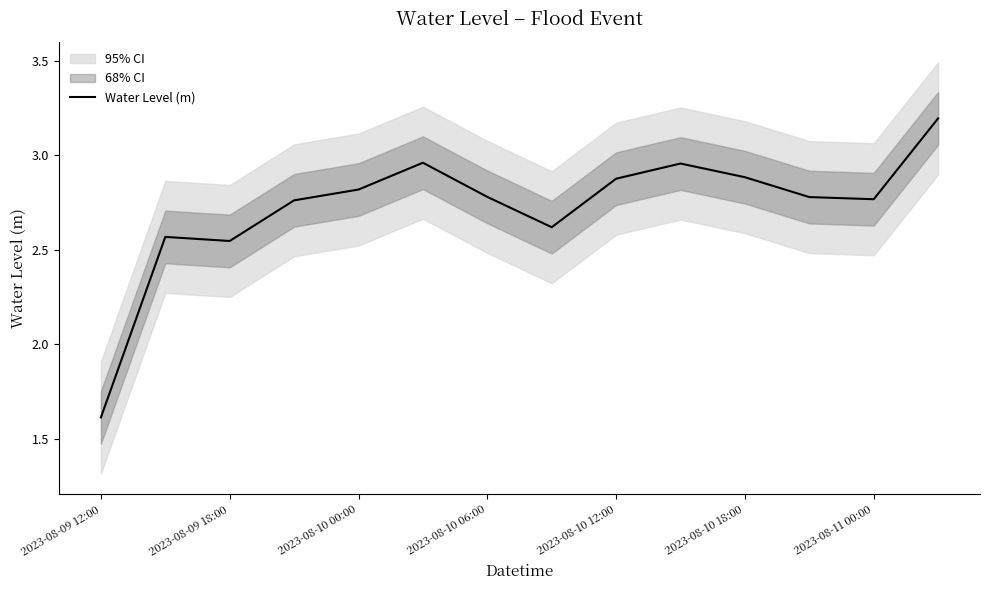

Does the chart display data point markers on the line(s)?

No